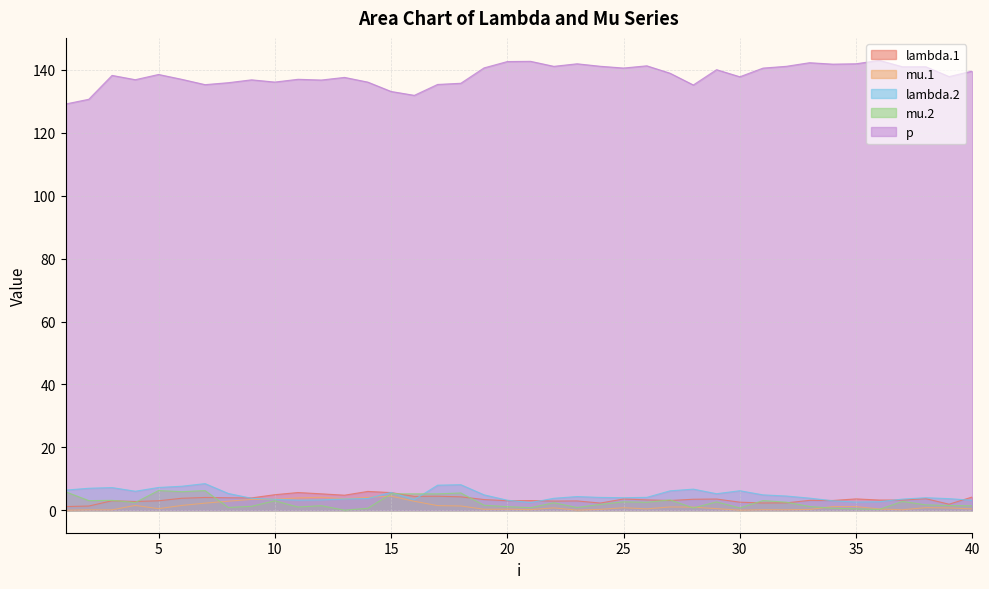

Read the lambda.2 value at 14.

3.7